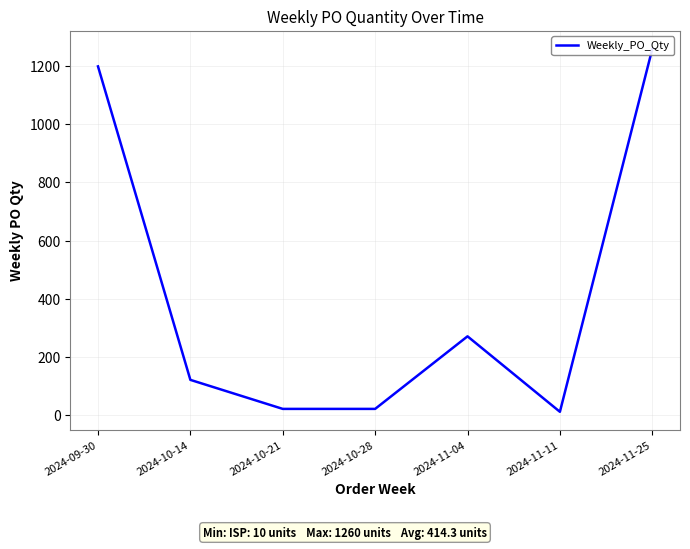

What is the label of the 7th point from the right?

2024-09-30